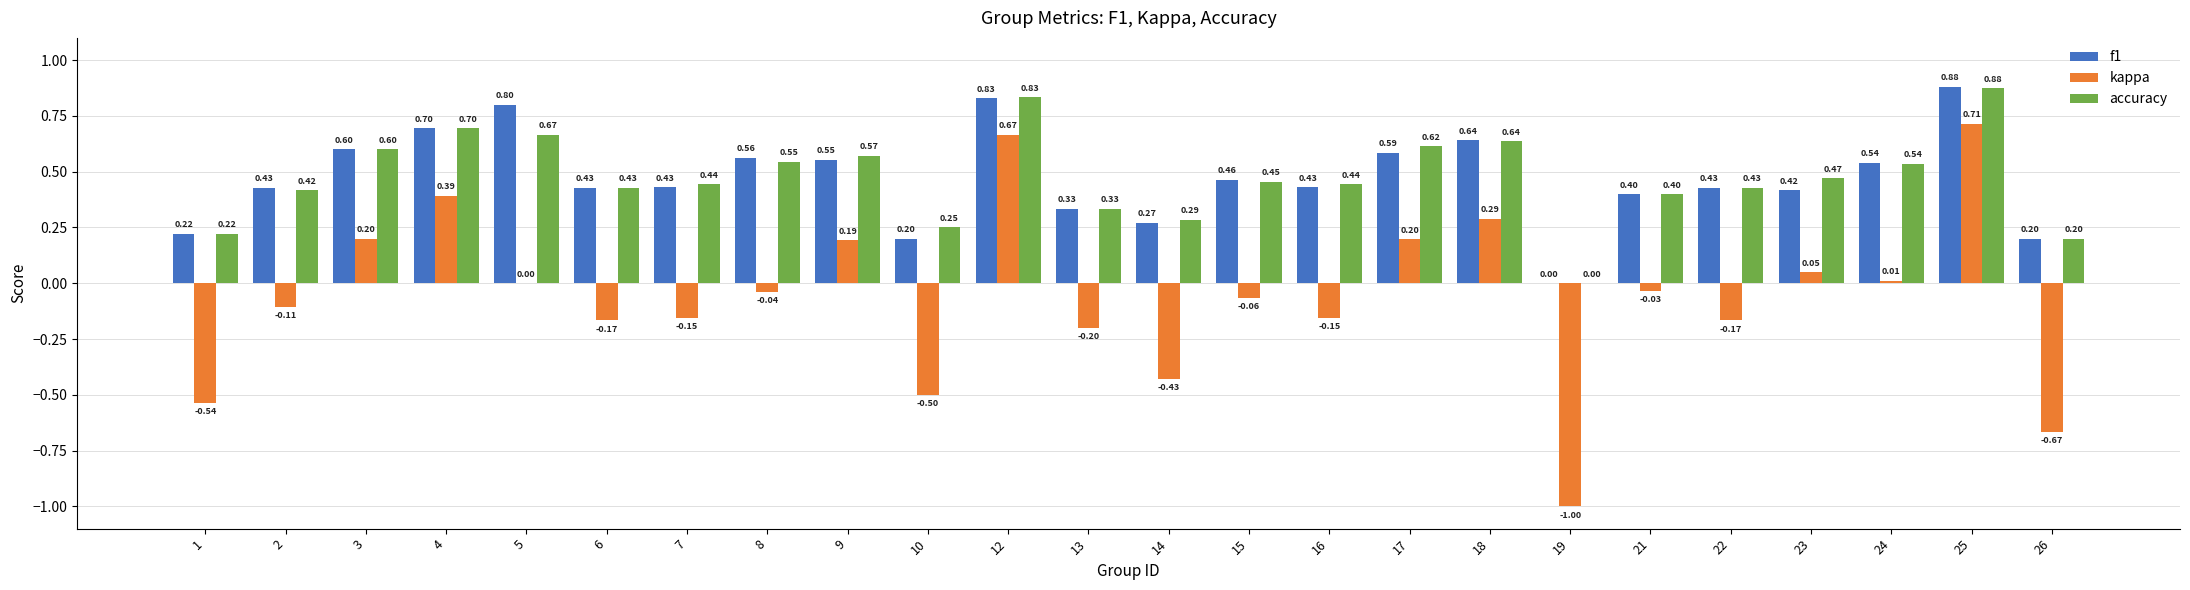

Between 10 and 26, which series saw the biggest shift?

kappa